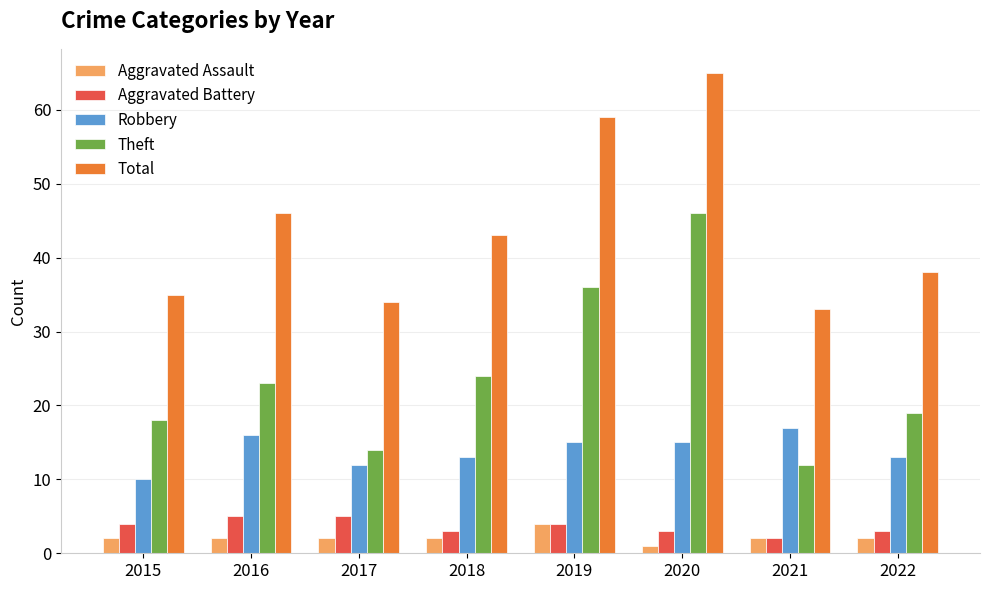

Rank the series by their maximum value, from lowest to highest.

Aggravated Assault, Aggravated Battery, Robbery, Theft, Total